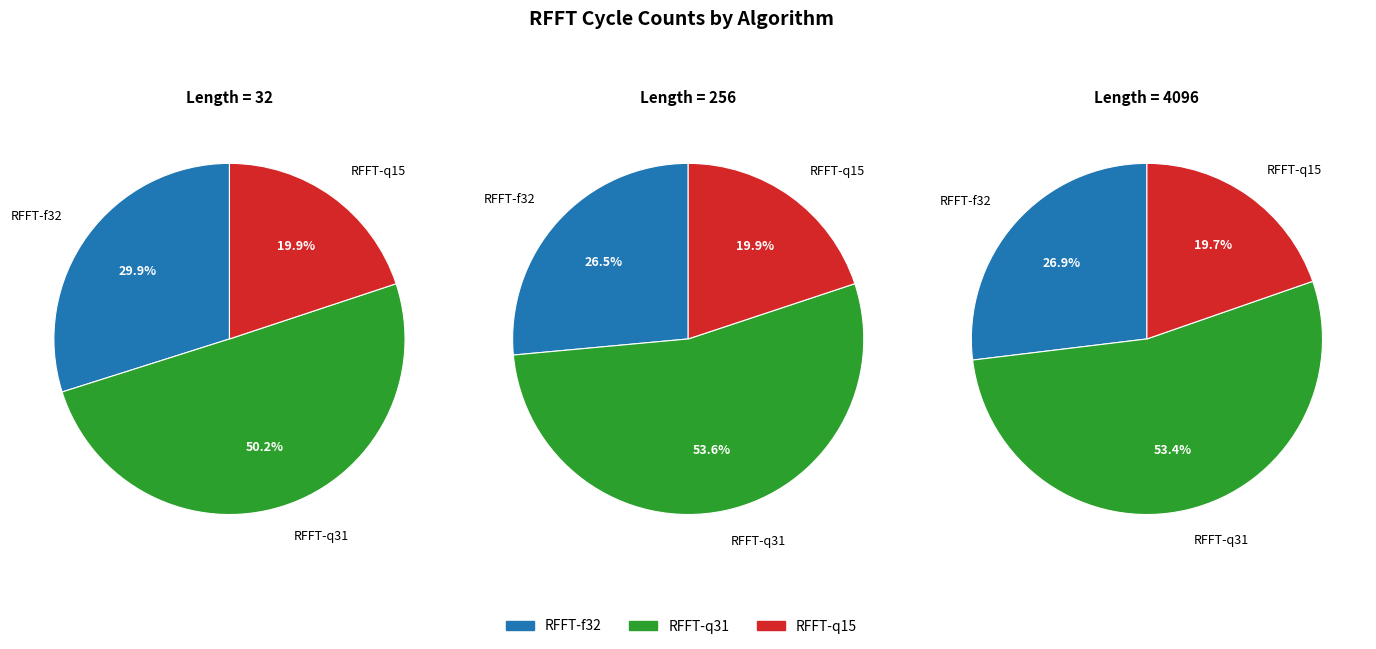

Is it true that 2048 is 37% of the pie?

False